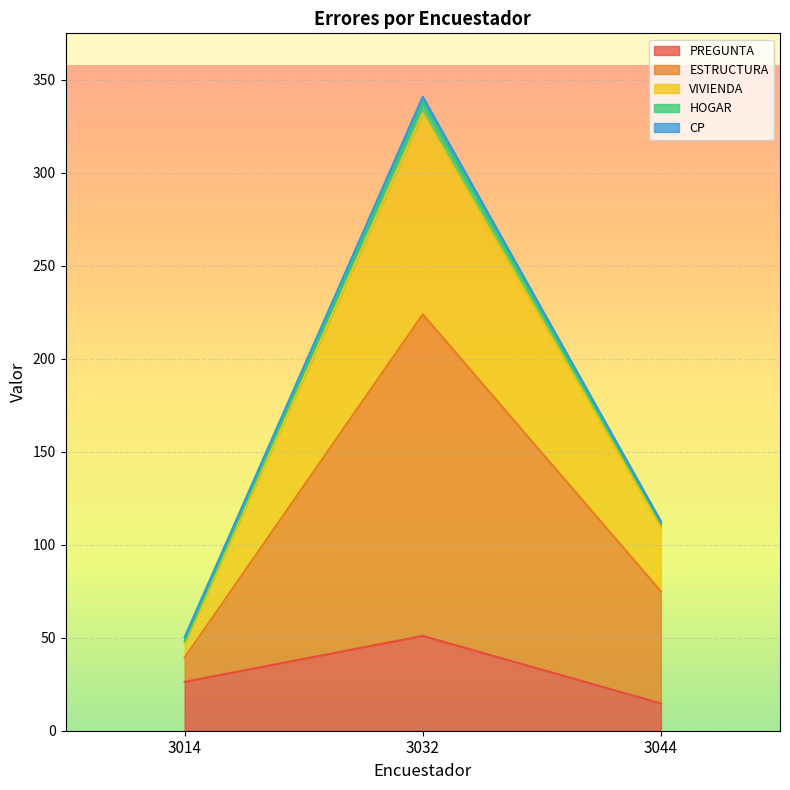

Rank the categories by PREGUNTA value from lowest to highest.

3044, 3014, 3032